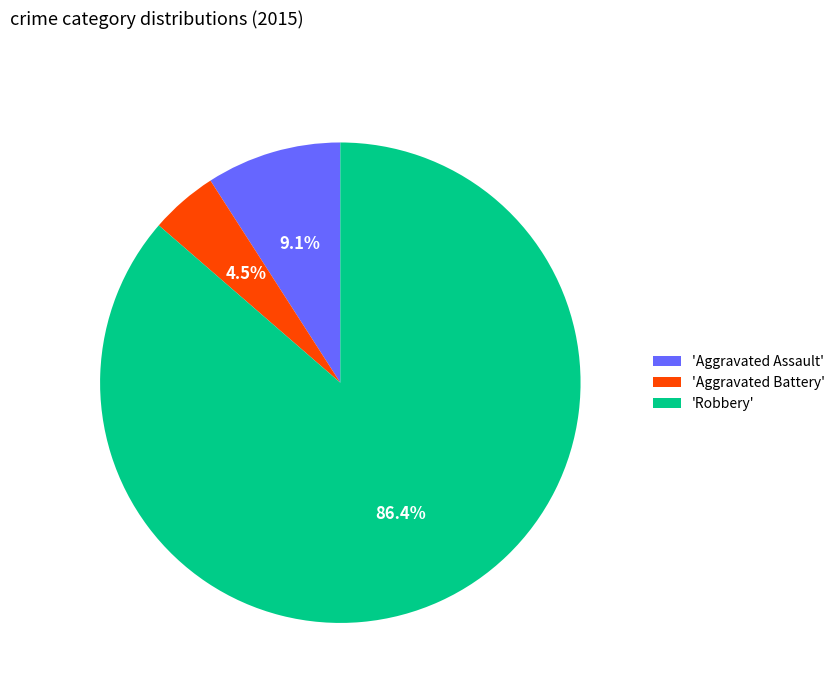

Does 'Aggravated Assault' account for over 50% of the chart?

No